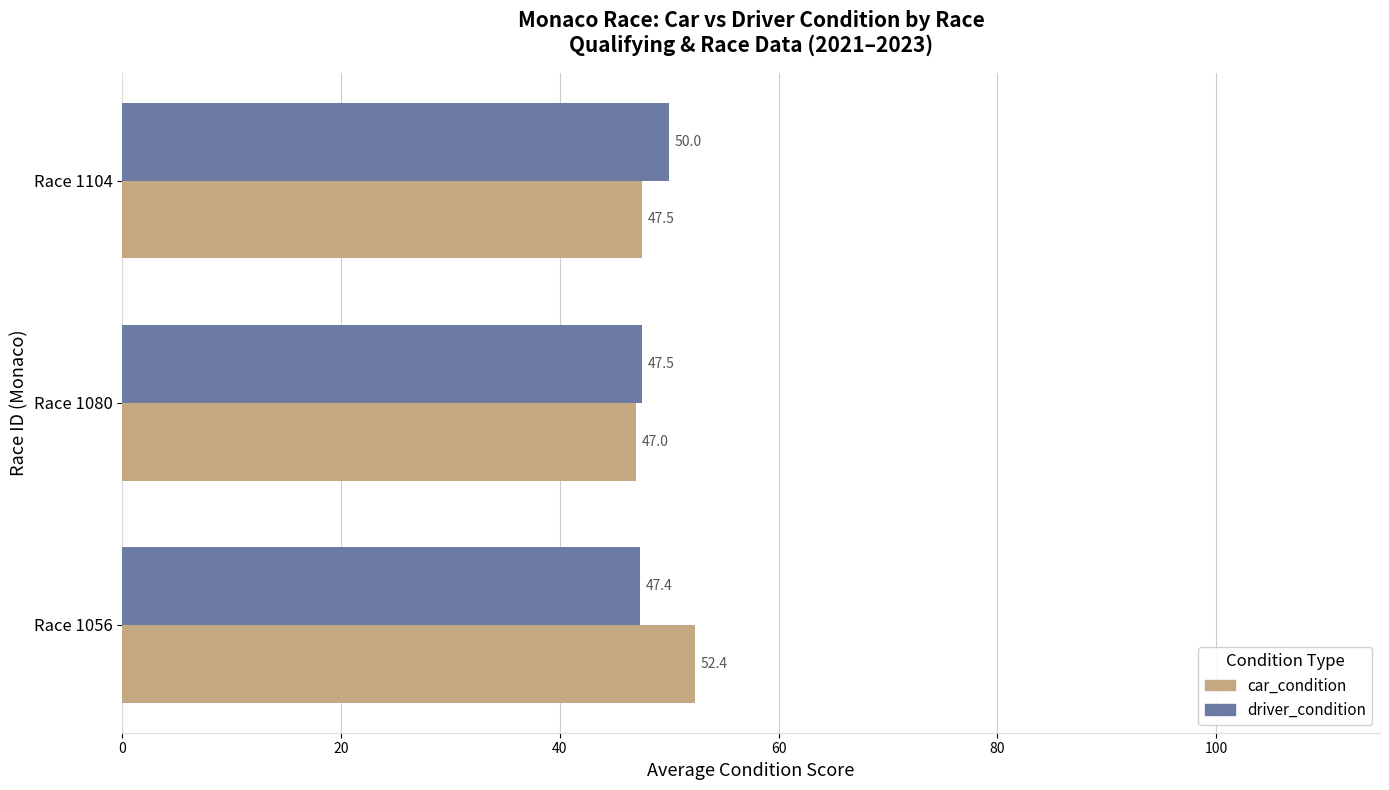

Which series has the largest range (max minus min)?

car_condition